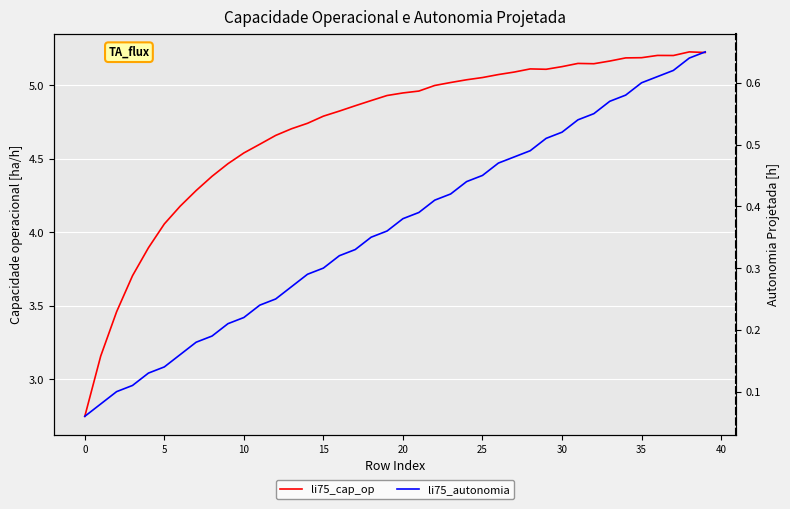

Rank the series by their maximum value, from highest to lowest.

li75_cap_op, li75_autonomia